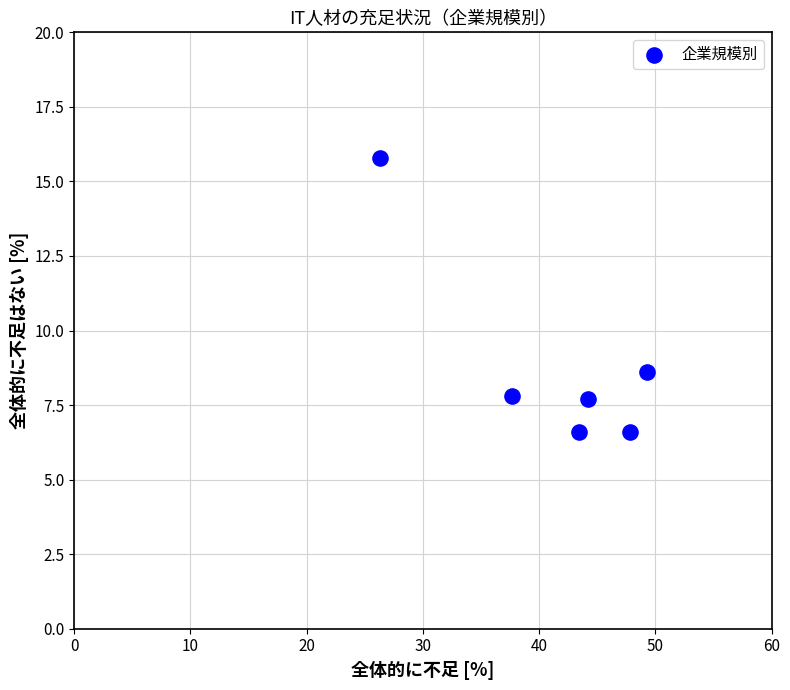

What Y value in the scatter plot is closest to 11?

8.6